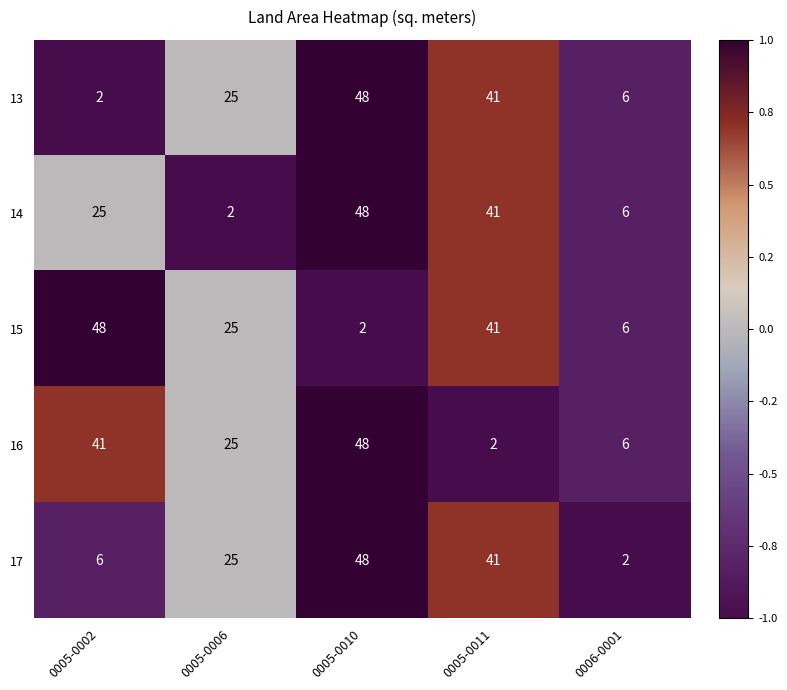

What is the difference between the highest and lowest values at 0005-0010?

46